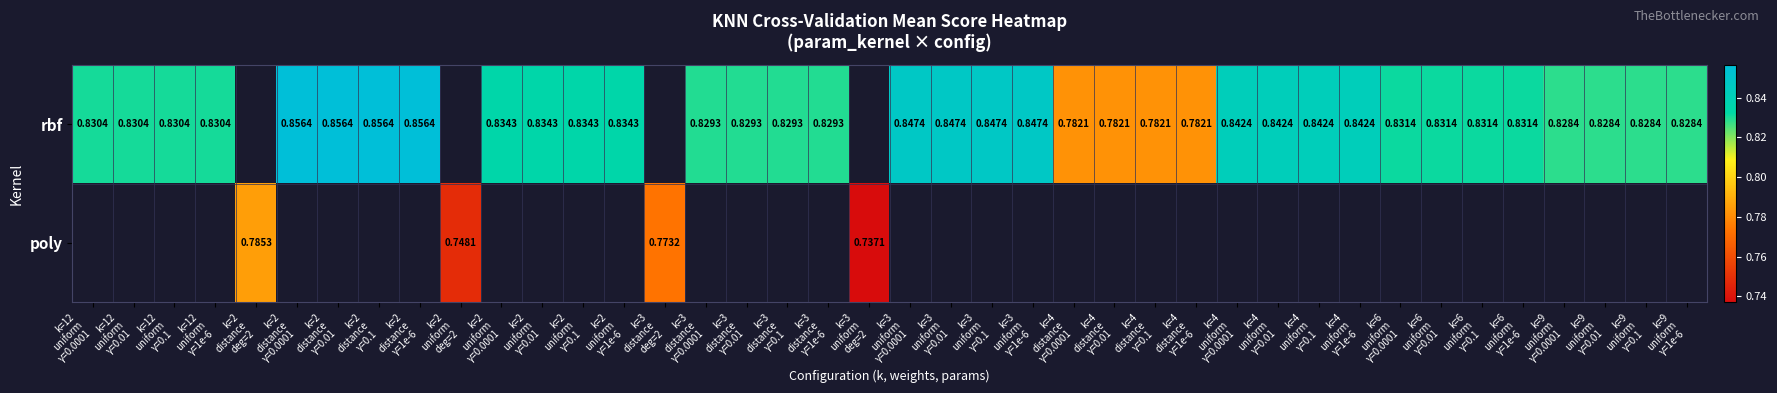

How many data points does each series have?

40